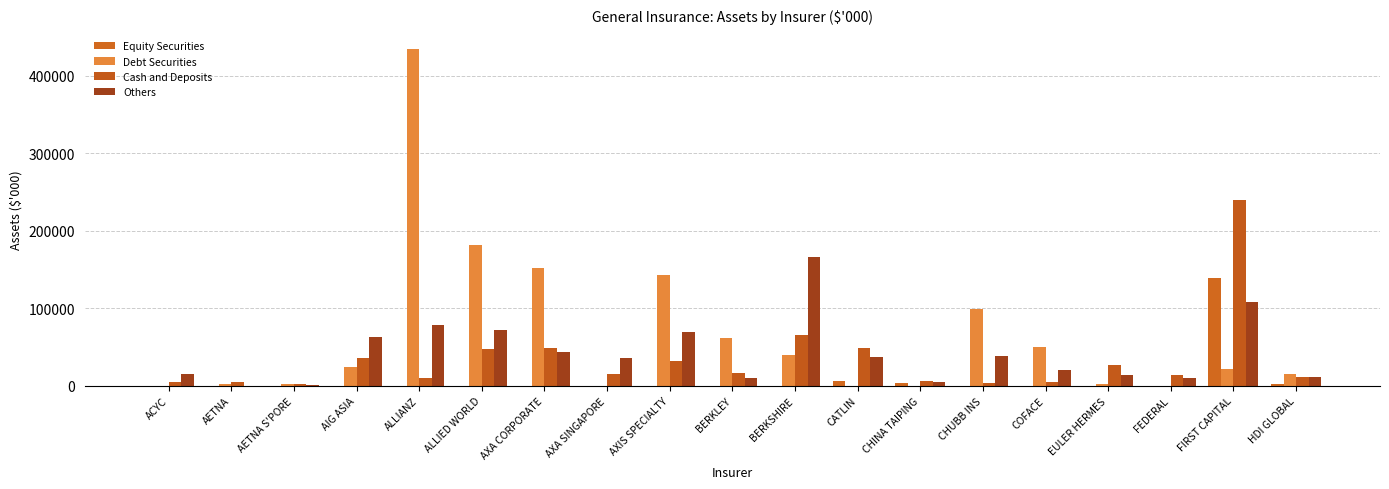

The Debt Securities series shows 39668.0 at BERKSHIRE. True or false?

True